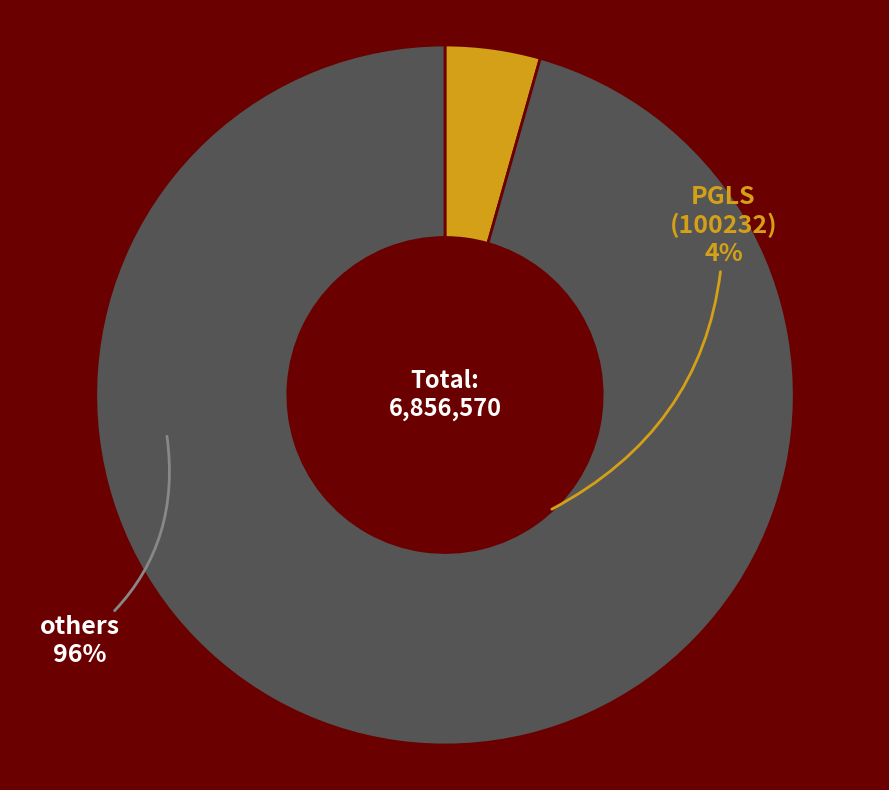

Do PGLS (100232) and others together represent more than half of the pie?

Yes